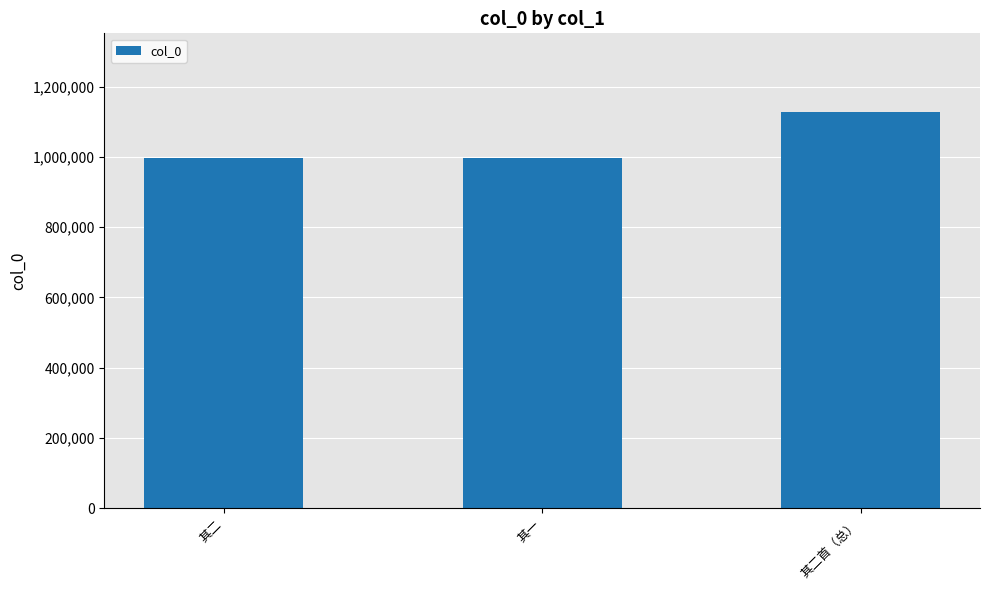

The chart shows a value of 1996375 at 其二首（总）. True or false?

False